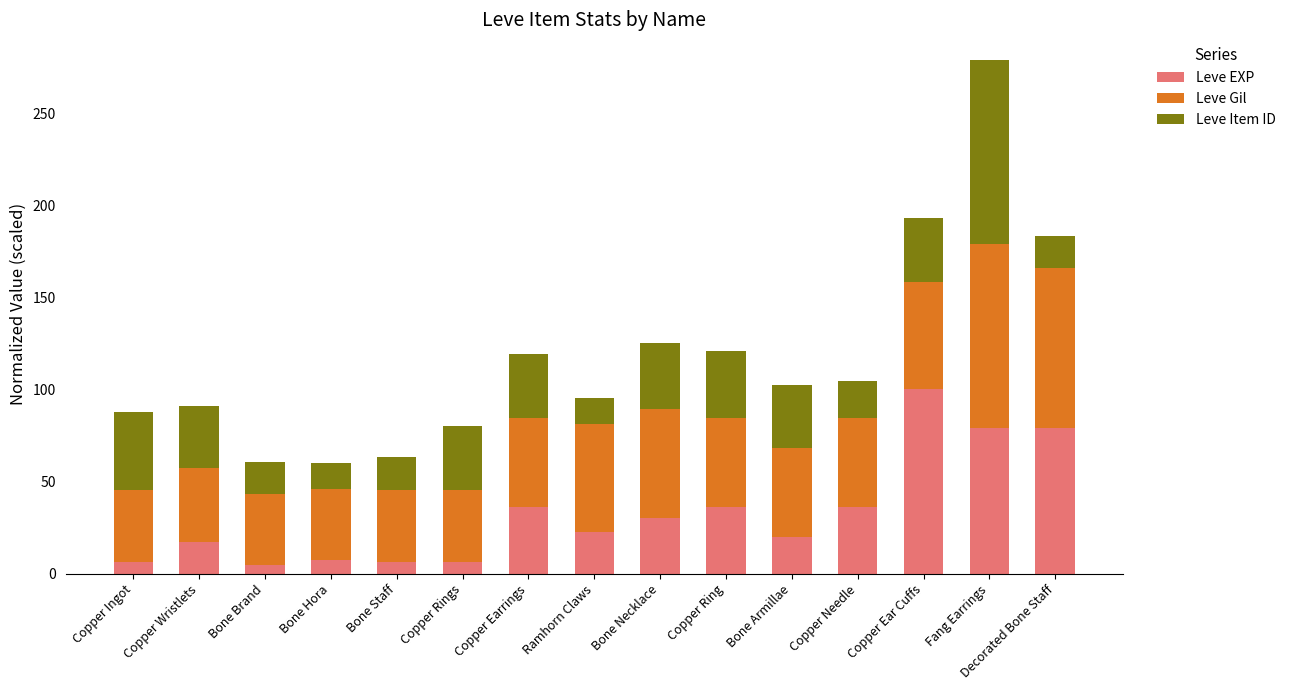

What is the sum of the Leve EXP values at Copper Ring and Copper Wristlets?

53.0